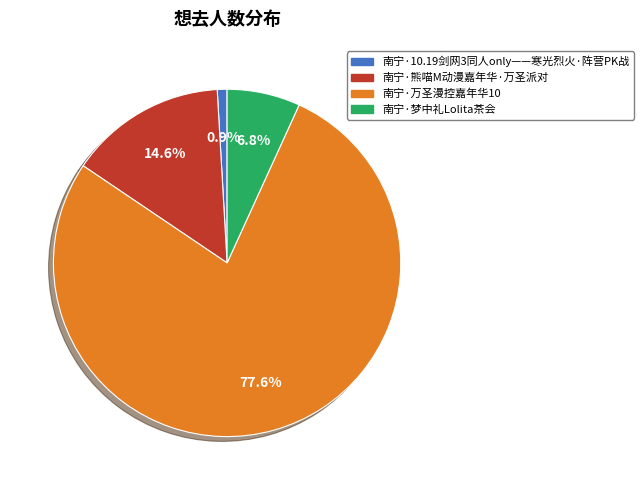

Between 南宁·万圣漫控嘉年华10 and 南宁·10.19剑网3同人only——寒光烈火·阵营PK战, which is larger?

南宁·万圣漫控嘉年华10